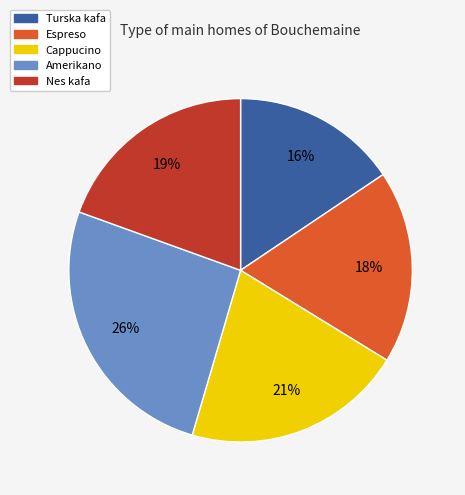

Does Cappucino represent more than half of the total?

No